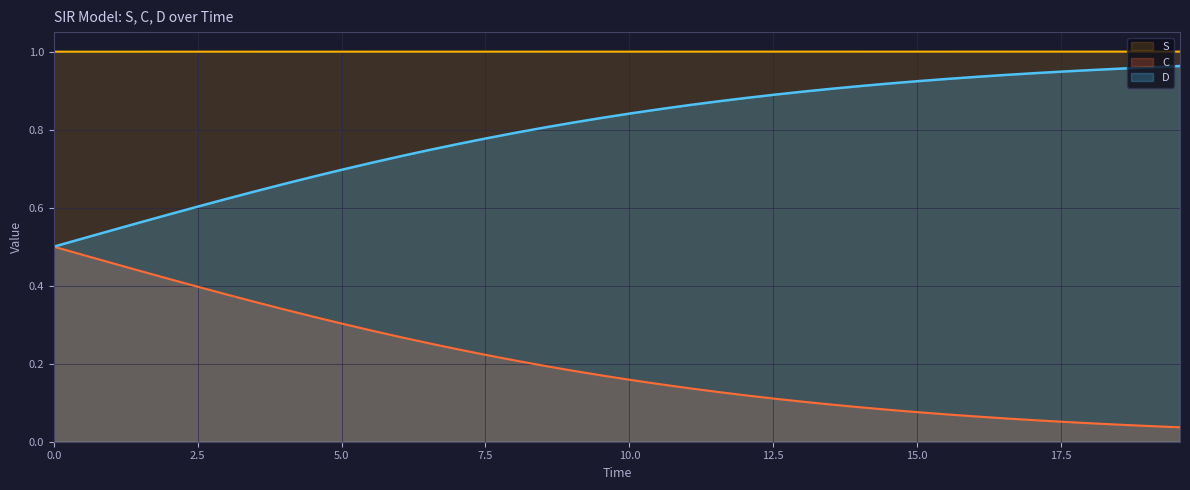

Which series has the largest total across all categories?

S